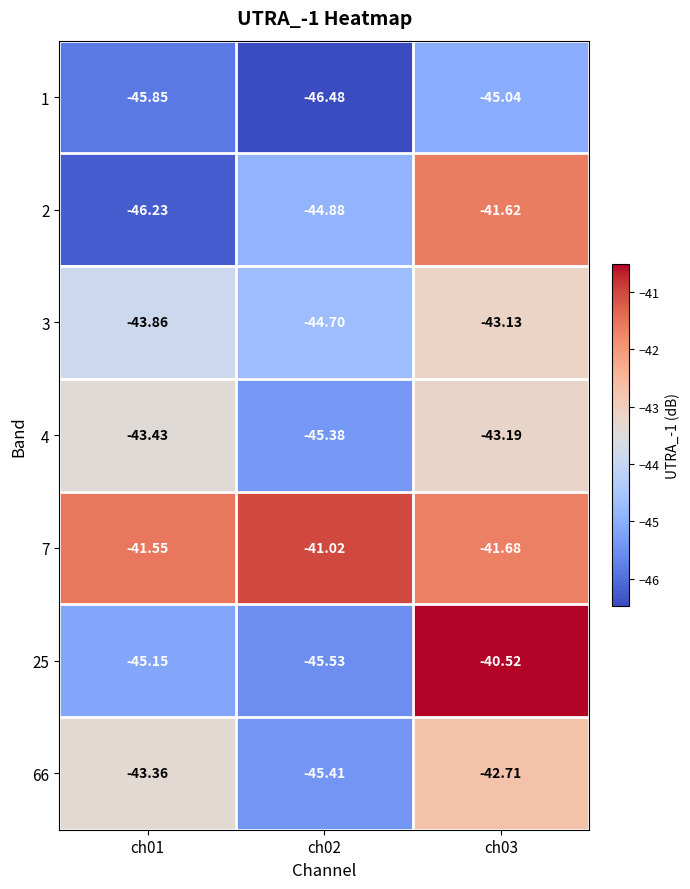

List the series in order of their peak value, lowest first.

1, 4, 3, 66, 2, 7, 25